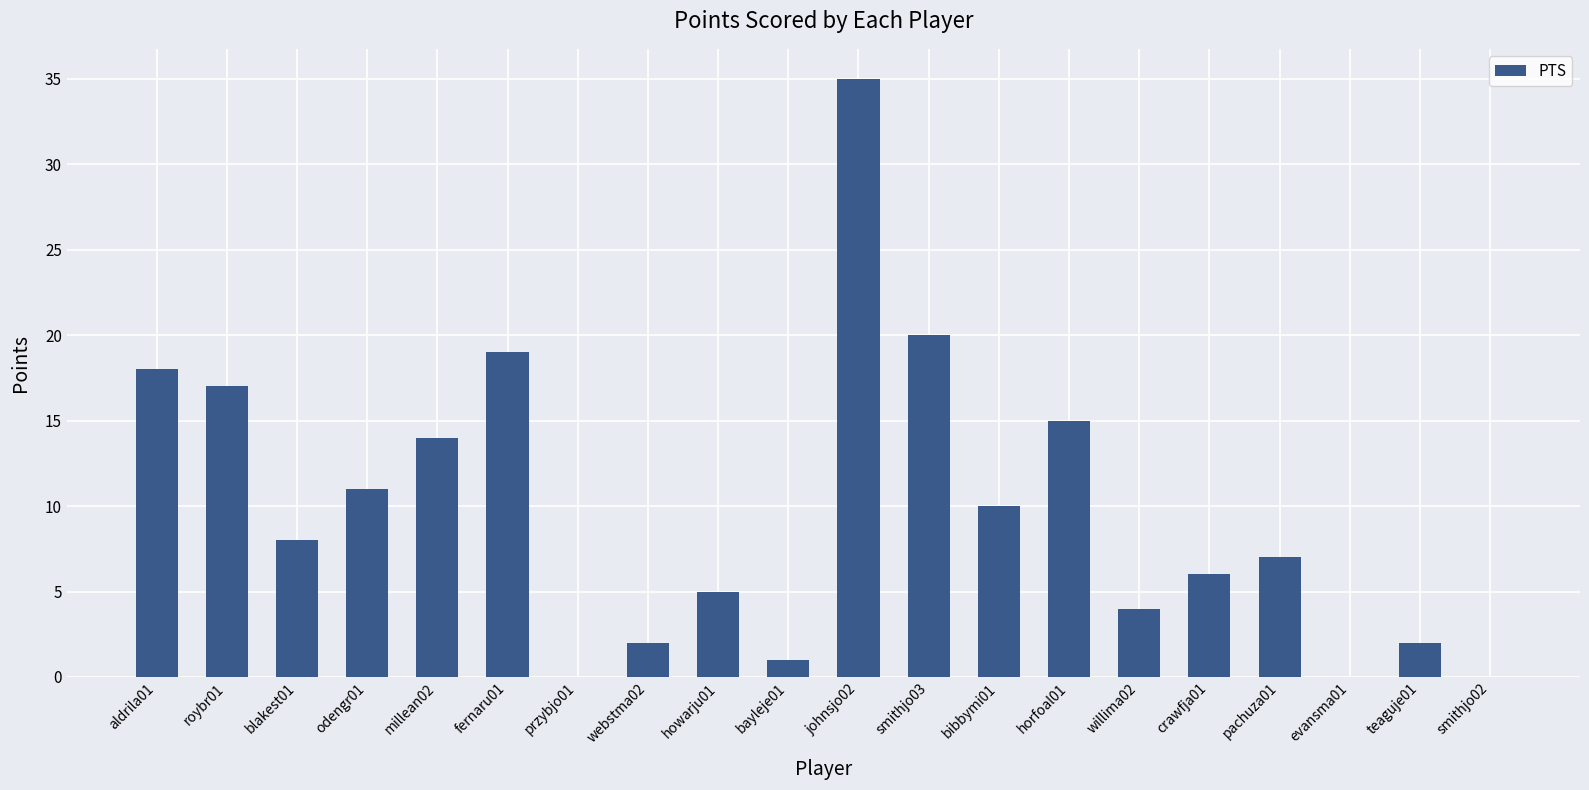

Are the bars horizontal?

No